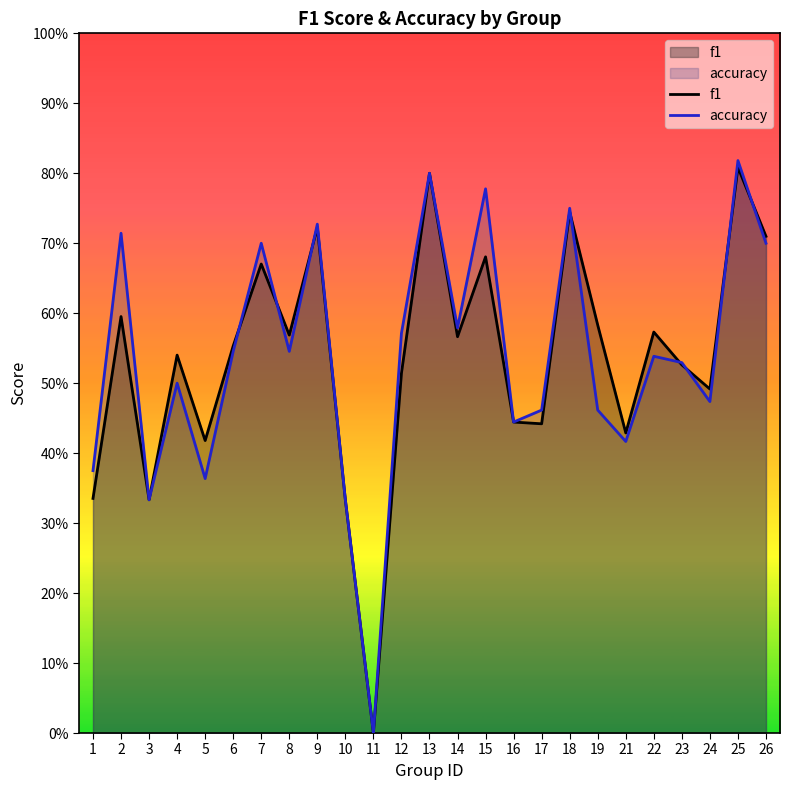

What are all the series names shown in the legend?

f1, accuracy